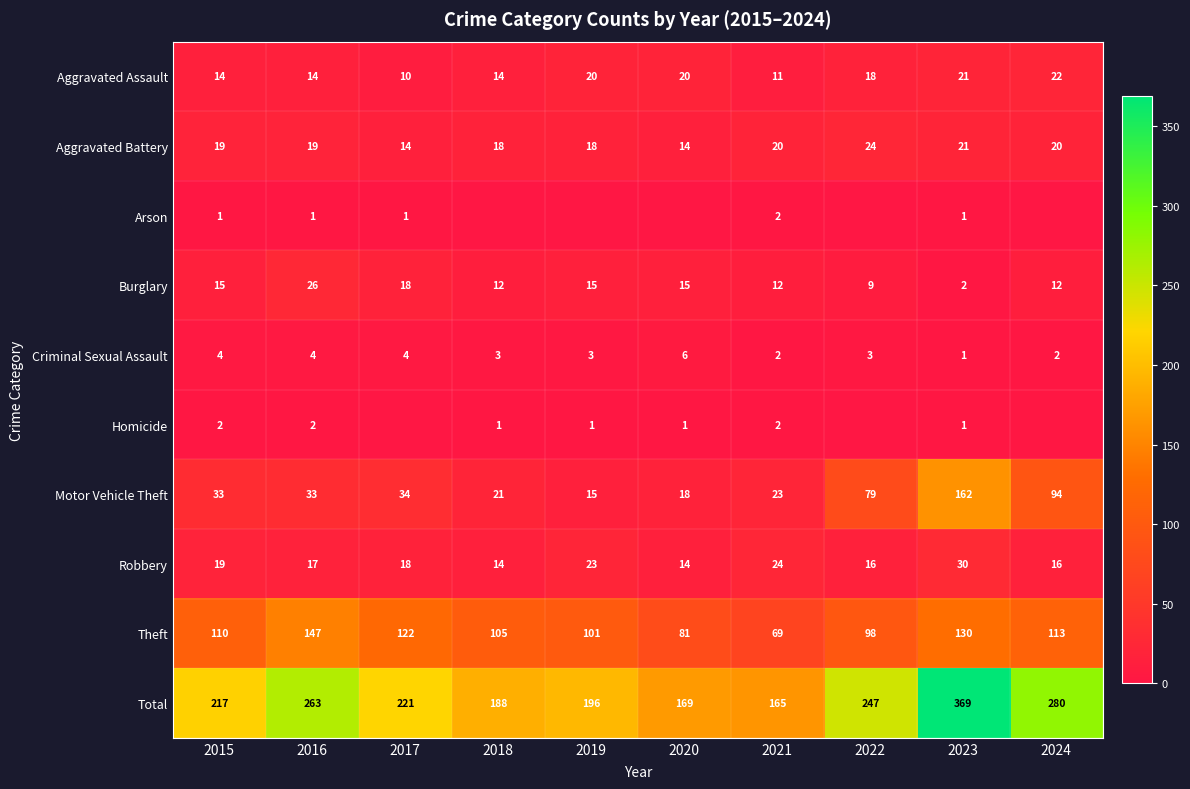

What is the average value of the Burglary series?

14